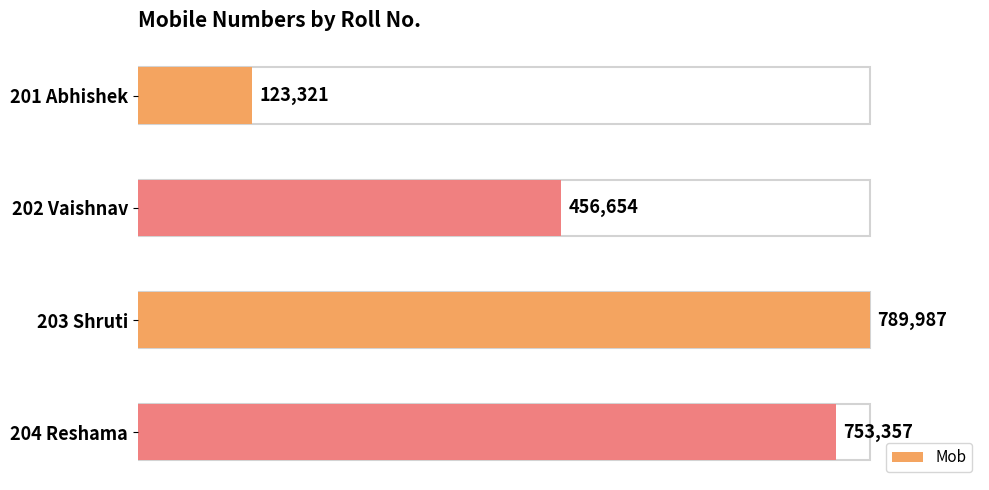

The chart shows a value of 257861 at 202 Vaishnav. True or false?

False